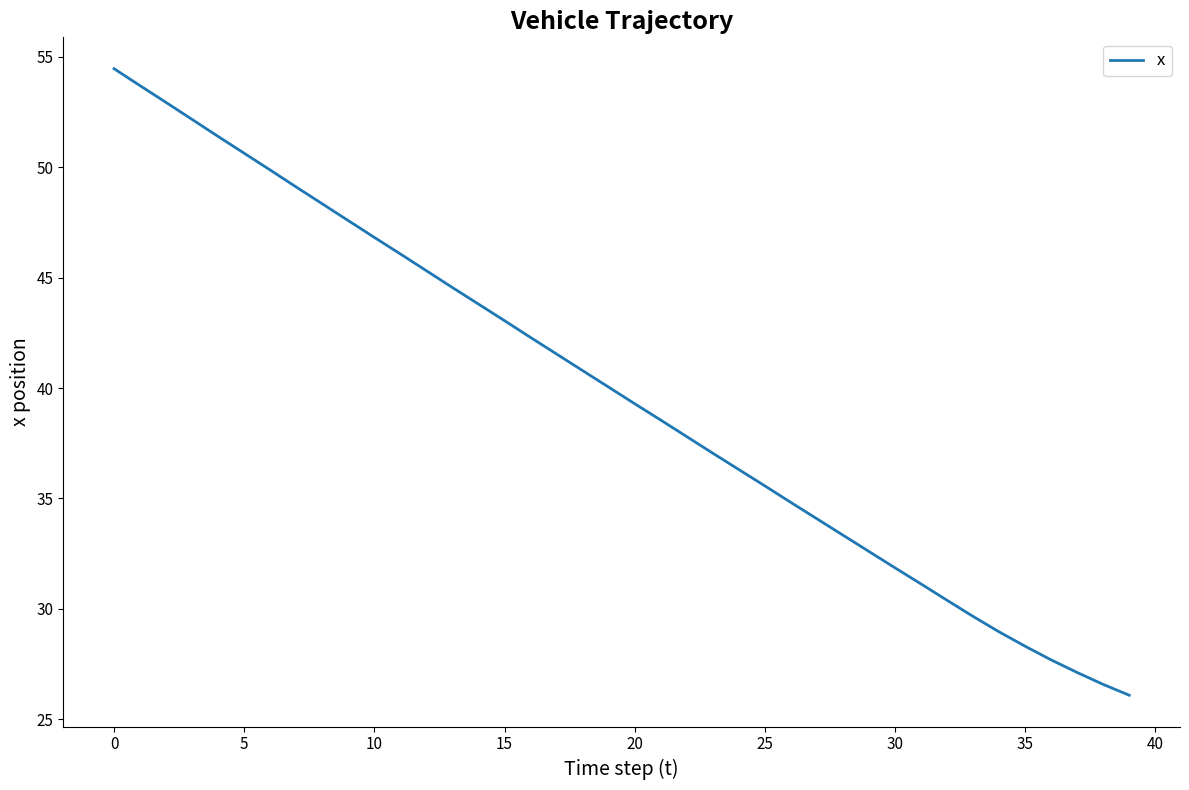

Is this an area chart (filled region under the line)?

No